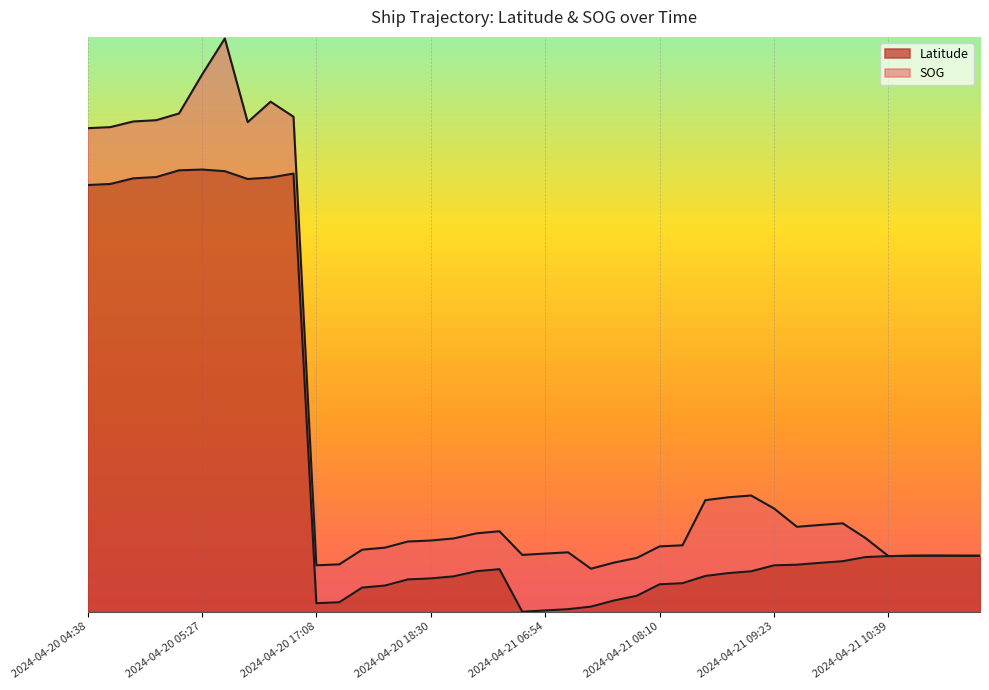

What is the difference between the second highest and second lowest values?

1.0